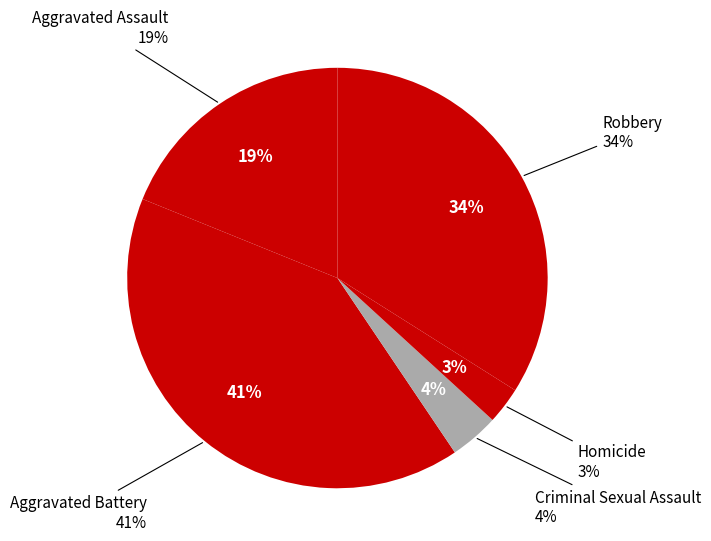

Count the number of slices in the pie.

5